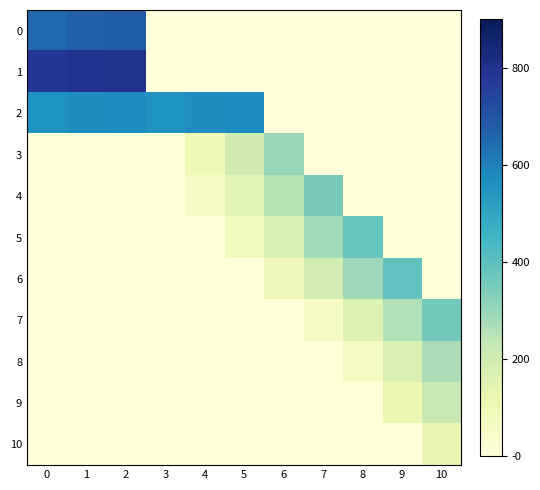

At which category is the sum across all series the highest?

2